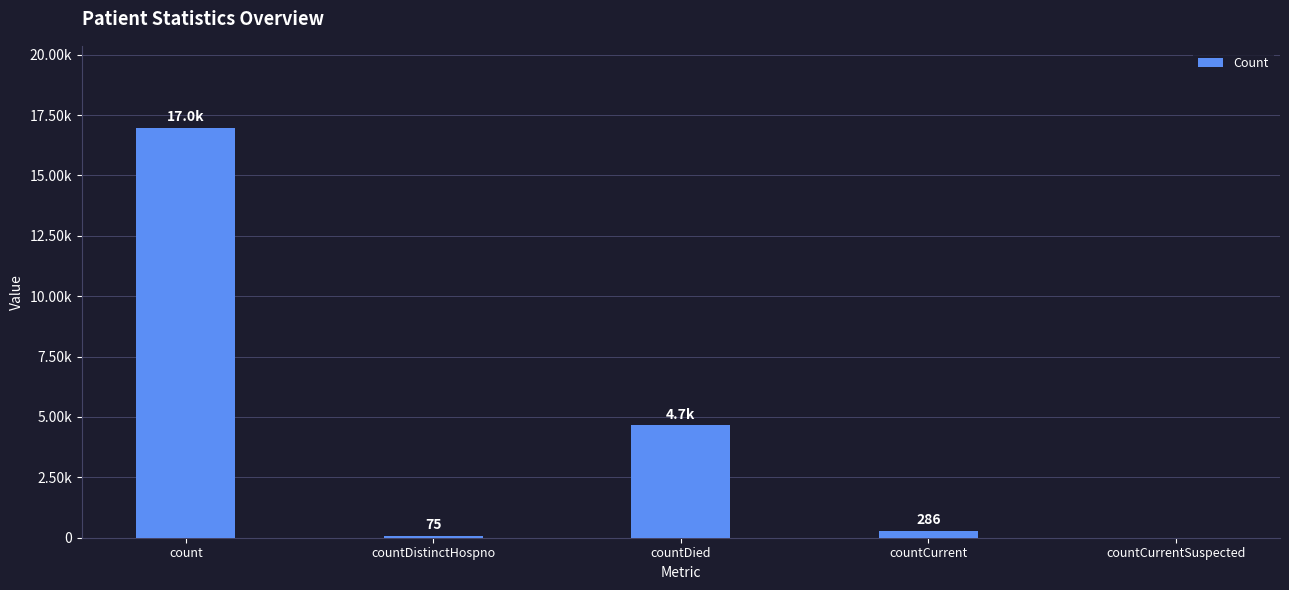

What is the label of the 5th bar from the right?

count